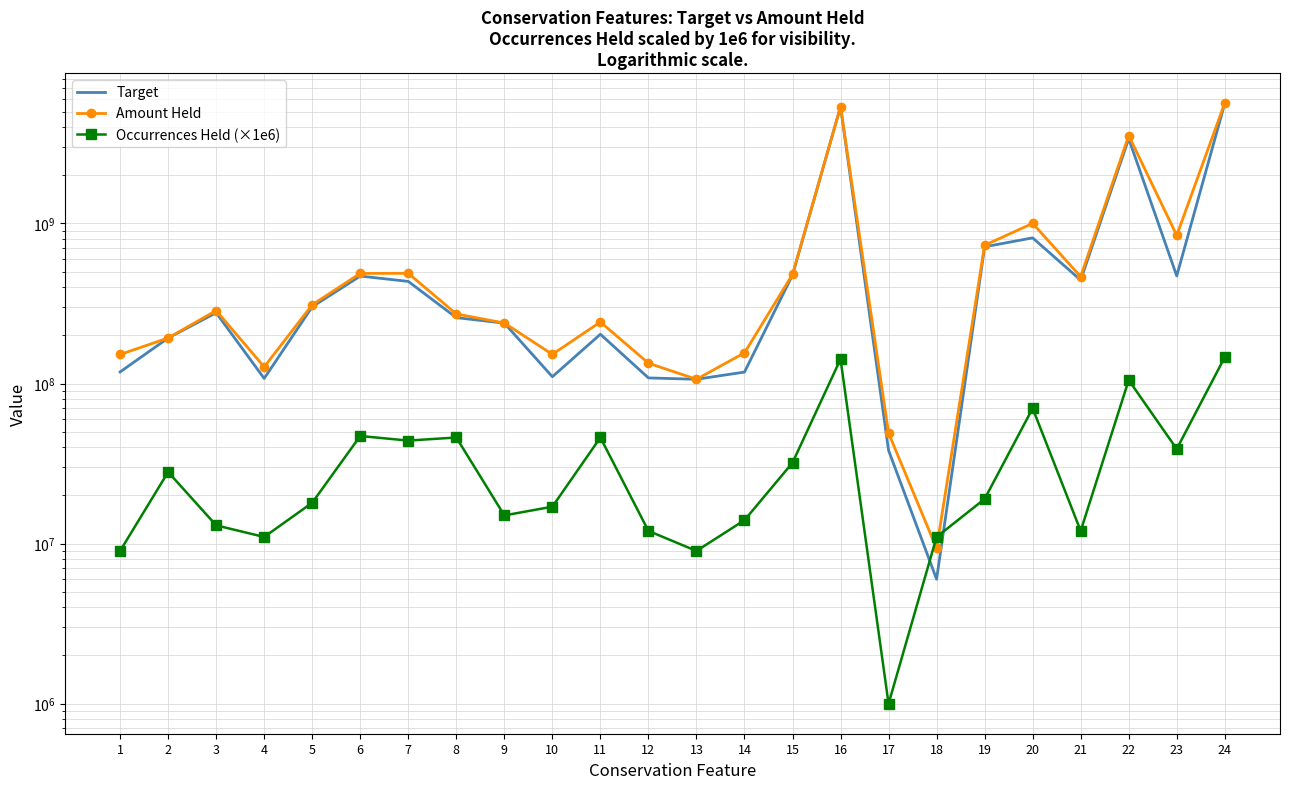

How many lines are shown in the chart?

3